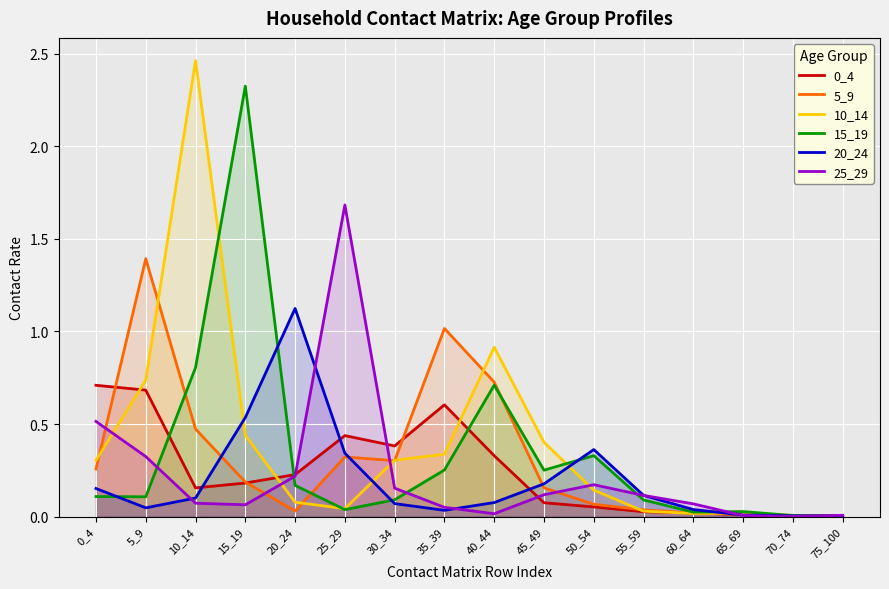

Which series ends up on top after the final intersection of 0_4 and 15_19?

0_4